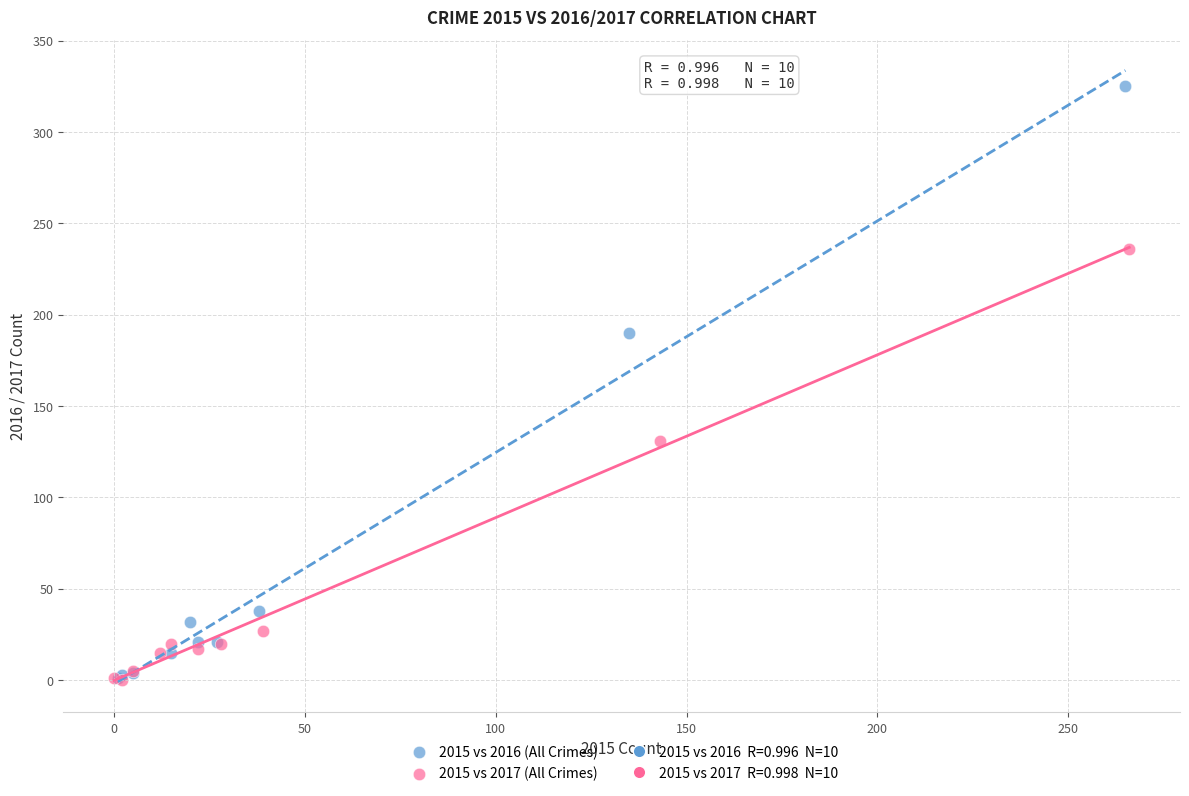

Which series reaches the maximum Y coordinate?

2015 vs 2016 (All Crimes)